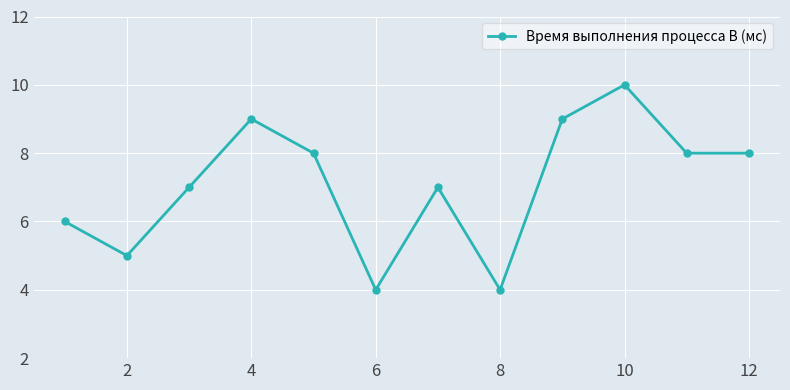

How many lines are shown in the chart?

1